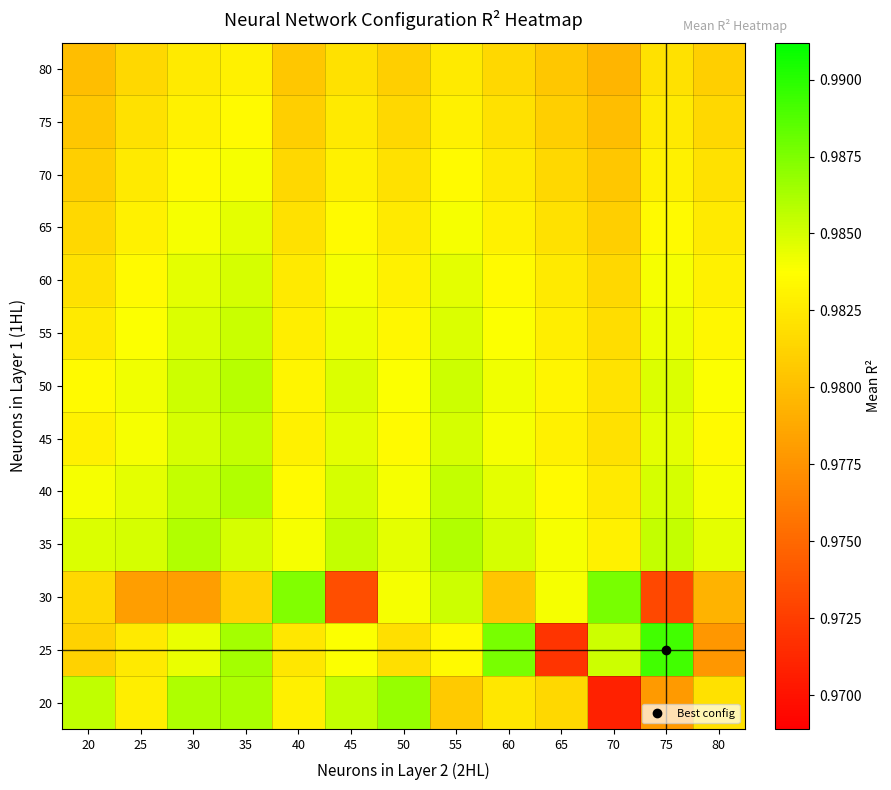

Between 50 and 80, which is larger?

50